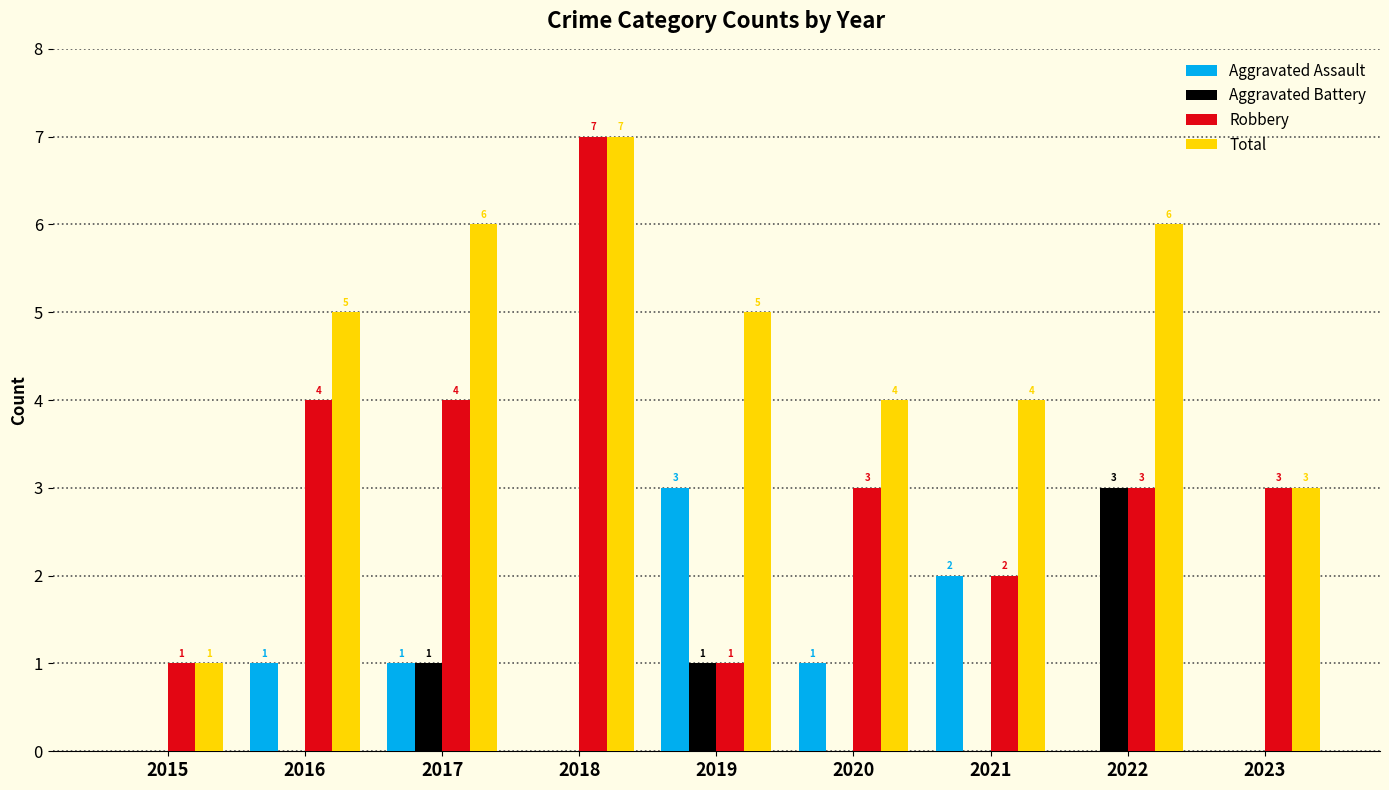

At which label does Aggravated Battery reach its peak?

2022